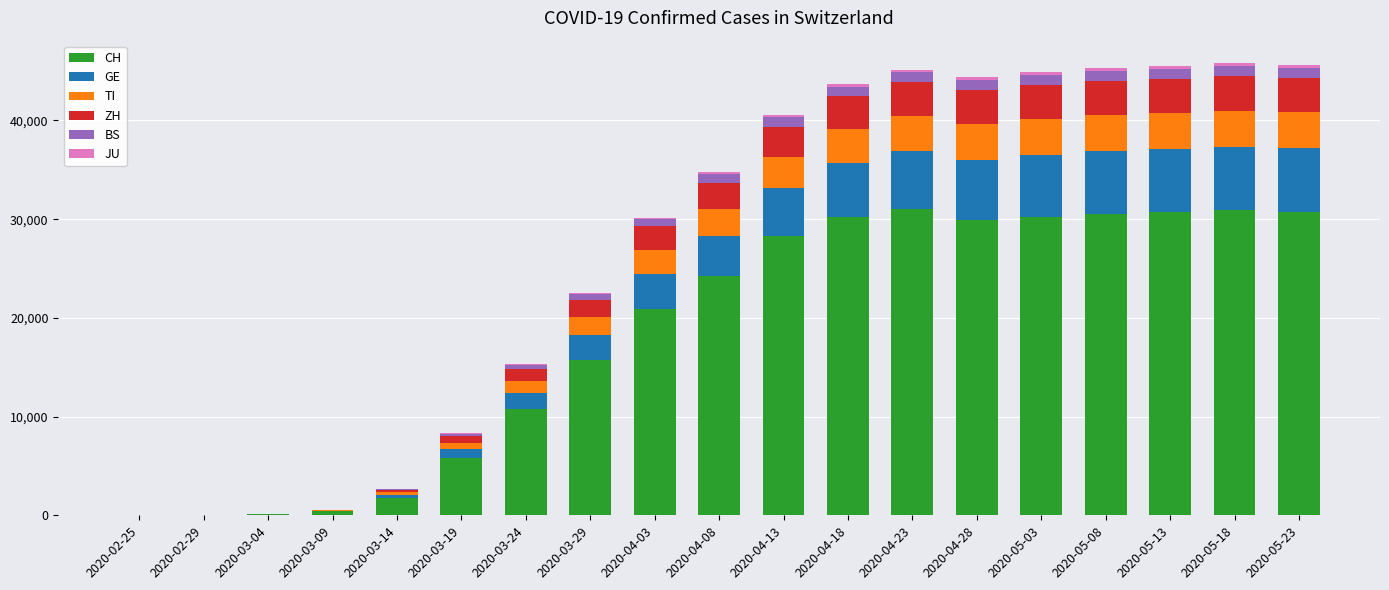

Rank the categories by TI value from highest to lowest.

2020-05-23, 2020-05-18, 2020-05-13, 2020-05-08, 2020-05-03, 2020-04-28, 2020-04-23, 2020-04-18, 2020-04-13, 2020-04-08, 2020-04-03, 2020-03-29, 2020-03-24, 2020-03-19, 2020-03-14, 2020-03-09, 2020-03-04, 2020-02-29, 2020-02-25